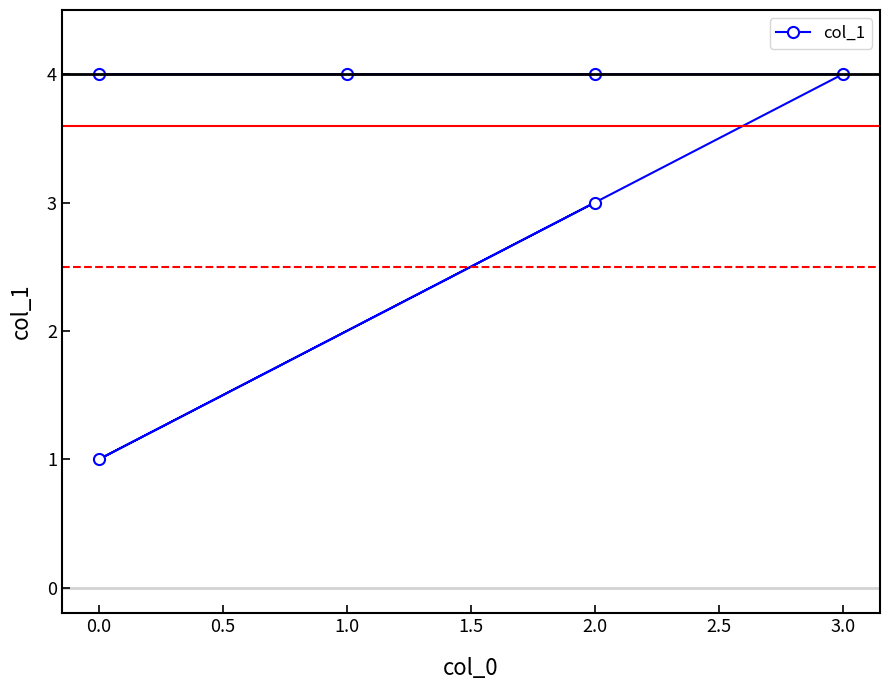

What is the maximum value shown in the chart?

4